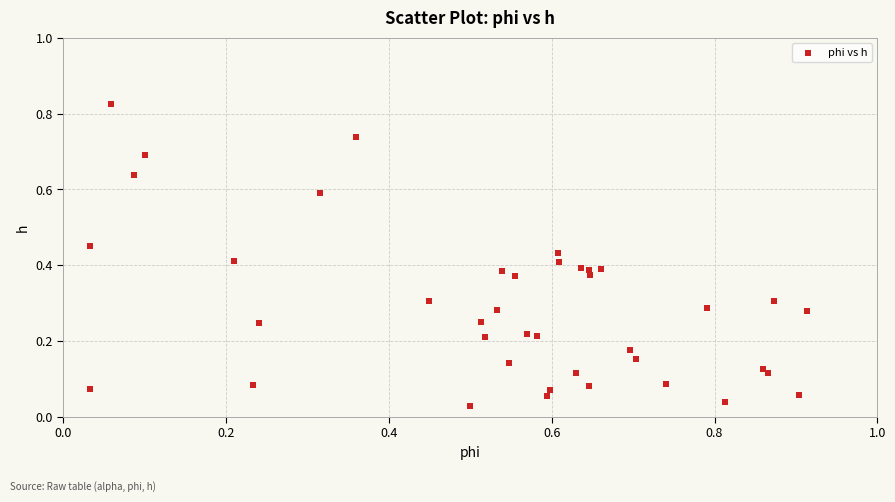

What is the range of X values (max minus min)?

0.9